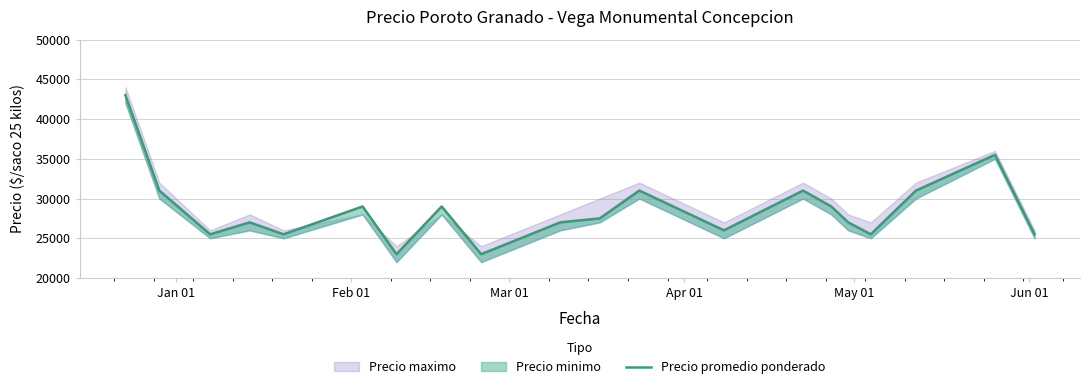

How many points are lower than both their immediate neighbors (excluding endpoints)?

6